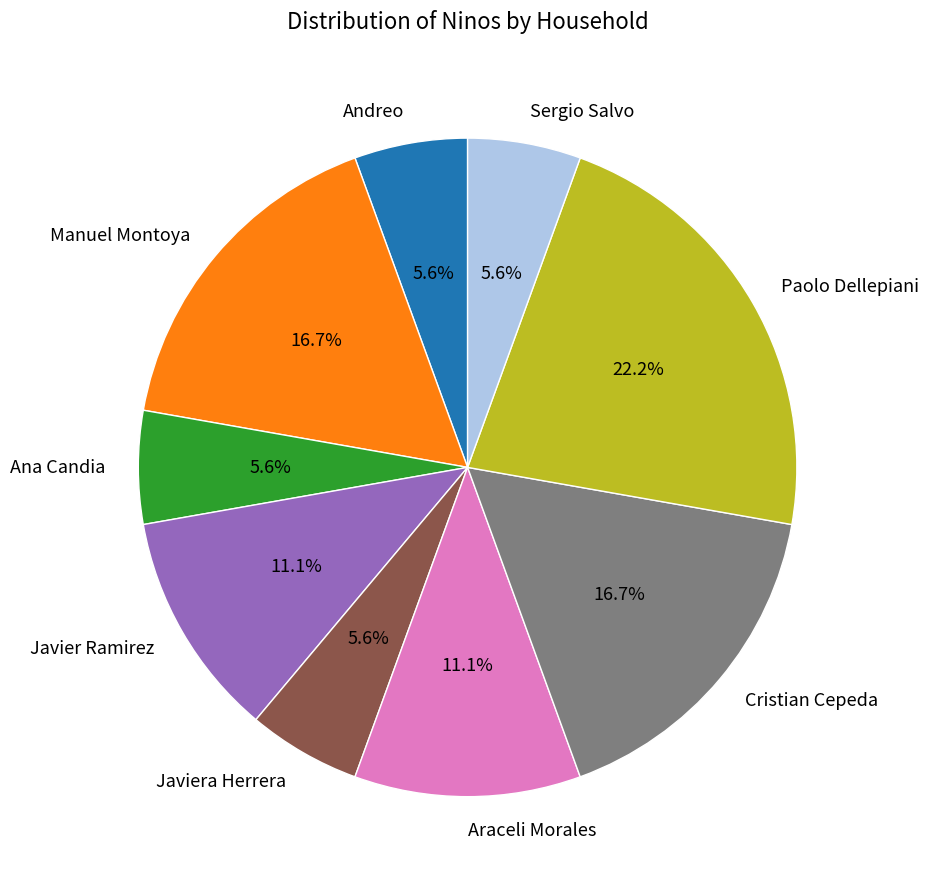

Is there a majority slice in this chart?

No